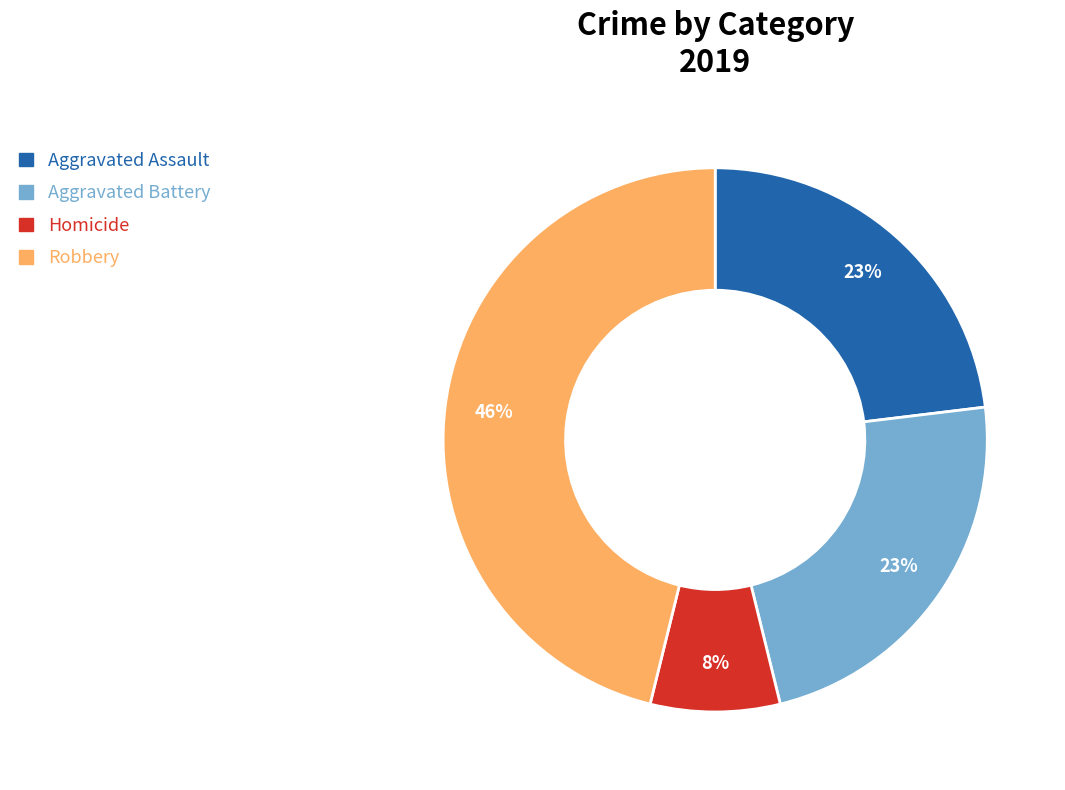

To the nearest percent, what portion does Aggravated Assault represent?

23%